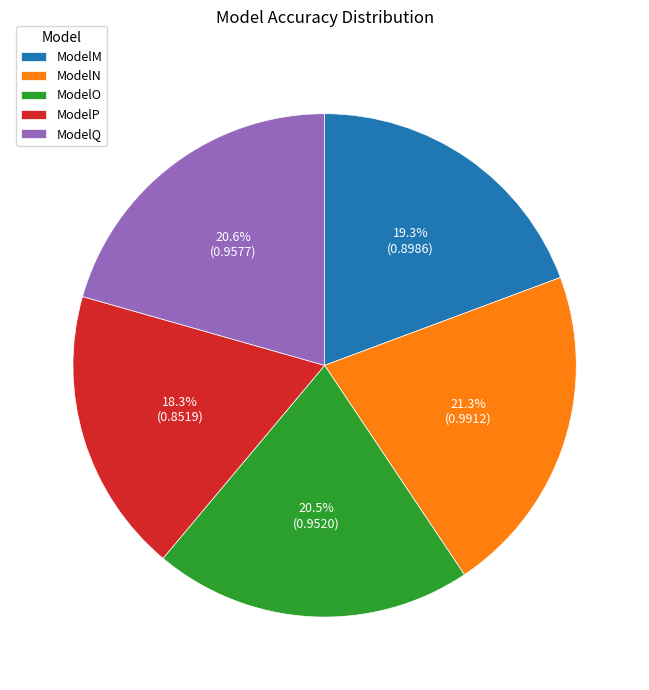

To the nearest percent, what is the difference between the largest and smallest slice percentages?

3%